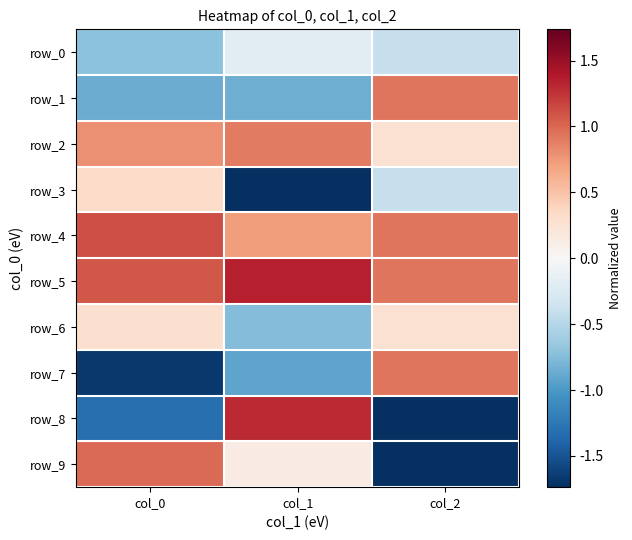

Which series changed the most between col_0 and col_1?

row_8